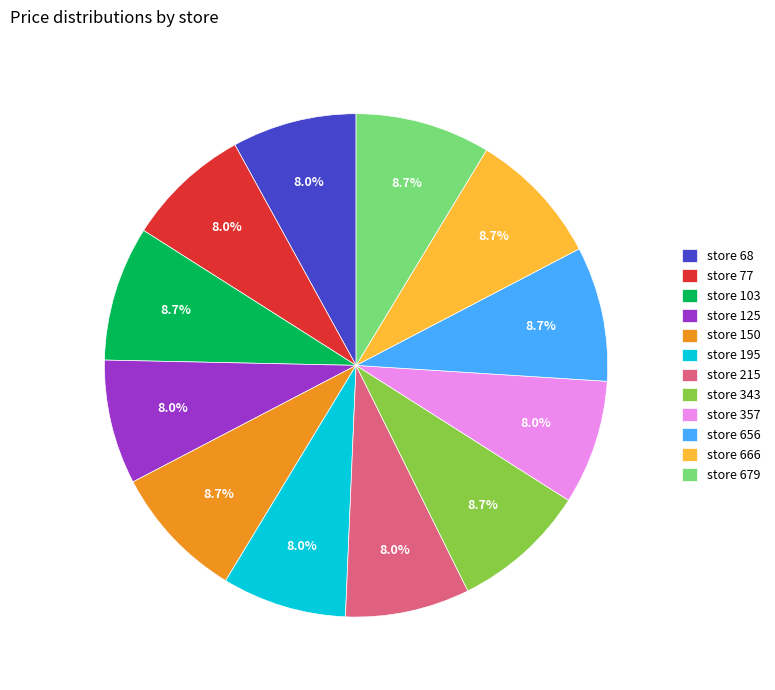

Combined, do store 125 and store 357 account for over 50%?

No